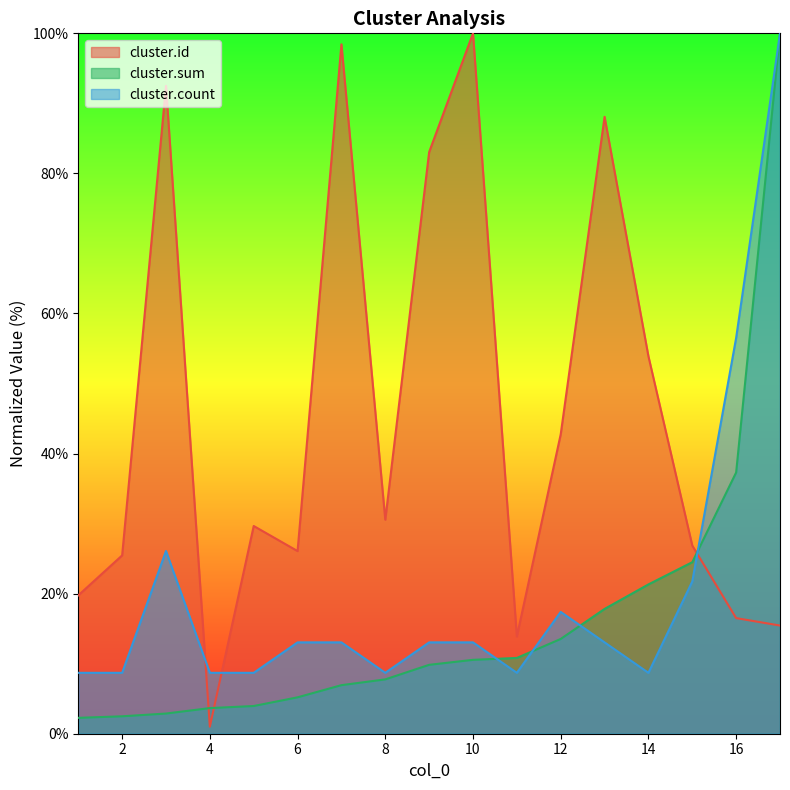

Is it true that cluster.id equals 29.7 at 5?

True